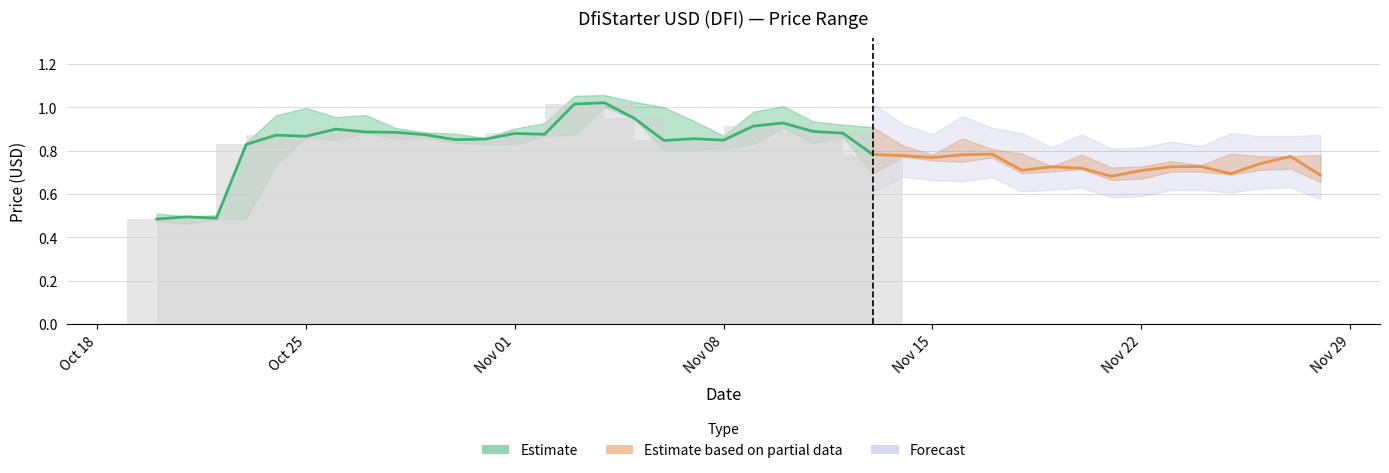

Reading left to right, list all the values displayed in this chart.

Close: 0.5	0.5	0.5	0.8	0.9	0.9	0.9	0.9	0.9	0.9	0.9	0.9	0.9	0.9	1.0	1.0	1.0	0.8	0.9	0.8	0.9	0.9	0.9	0.9	0.8	0.8	0.8	0.8	0.8	0.7	0.7	0.7	0.7	0.7	0.7	0.7	0.7	0.7	0.8	0.7
High: 0.5	0.5	0.5	0.8	1.0	1.0	1.0	1.0	0.9	0.9	0.9	0.9	0.9	0.9	1.1	1.1	1.0	1.0	0.9	0.9	1.0	1.0	0.9	0.9	0.9	0.8	0.8	0.9	0.8	0.8	0.7	0.8	0.7	0.7	0.8	0.7	0.8	0.8	0.8	0.8
Low: 0.5	0.5	0.5	0.5	0.7	0.9	0.9	0.9	0.9	0.9	0.8	0.8	0.8	0.9	0.9	1.0	0.9	0.8	0.8	0.8	0.8	0.9	0.8	0.9	0.7	0.8	0.8	0.7	0.8	0.7	0.7	0.7	0.7	0.7	0.7	0.7	0.7	0.7	0.7	0.7